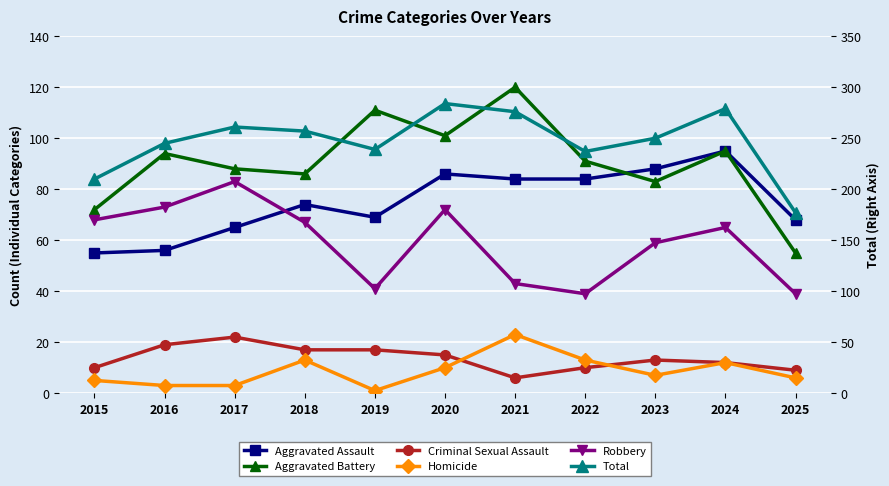

What is the approximate value of Robbery at 2021, to the nearest 5?

45